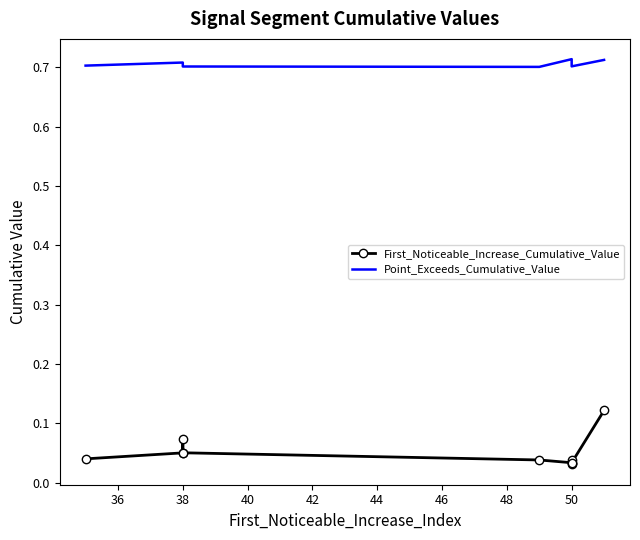

Which series changed the most between 34 and 44?

Point_Exceeds_Cumulative_Value